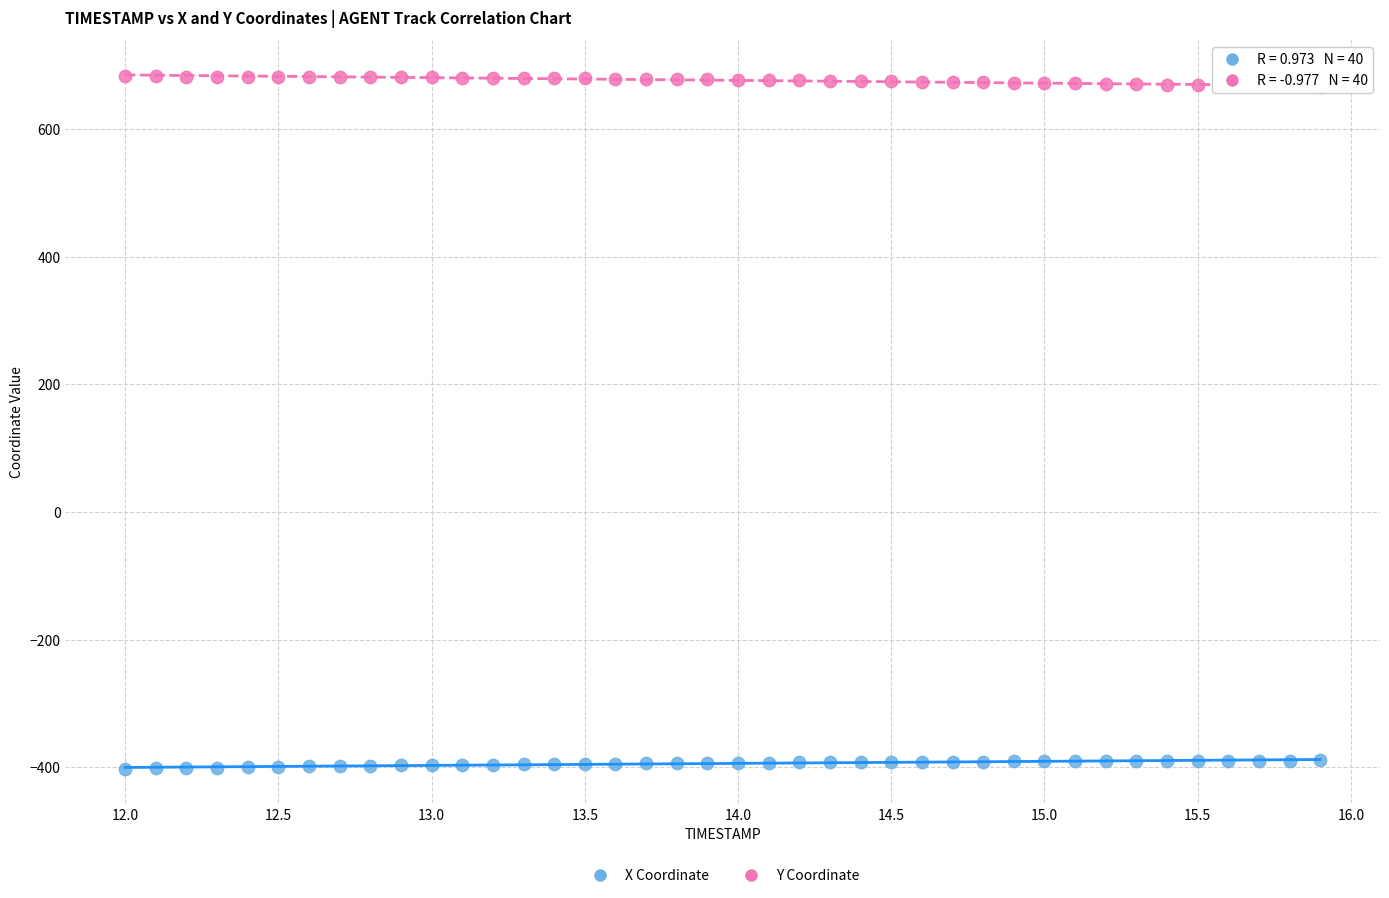

Across all data points, what is the range of X values (max minus min)?

3.9